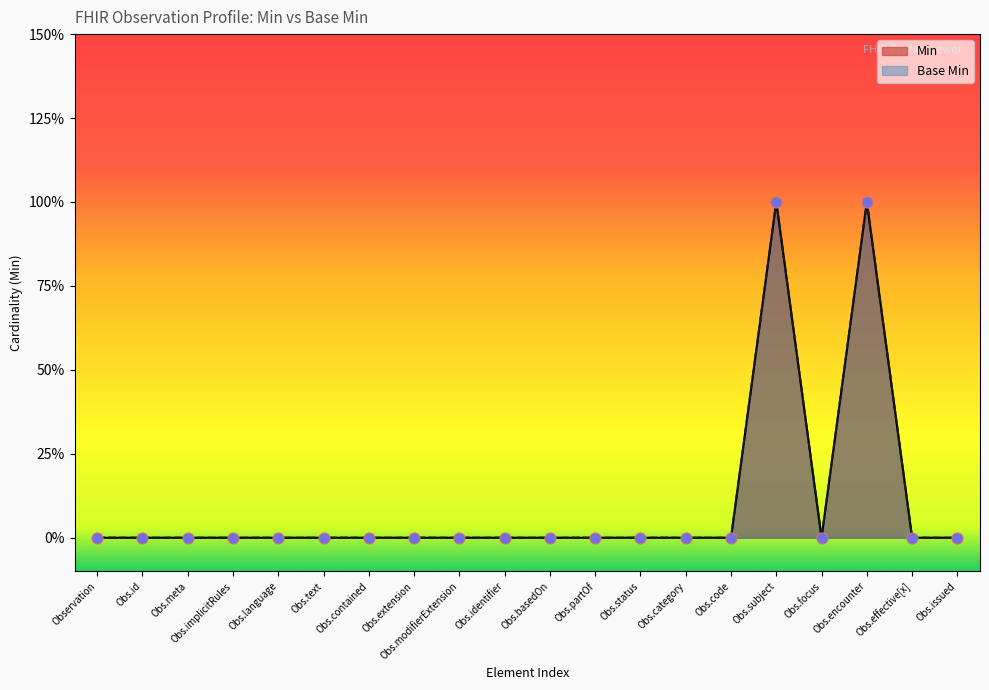

Which series has the largest Y range (max minus min)?

Min